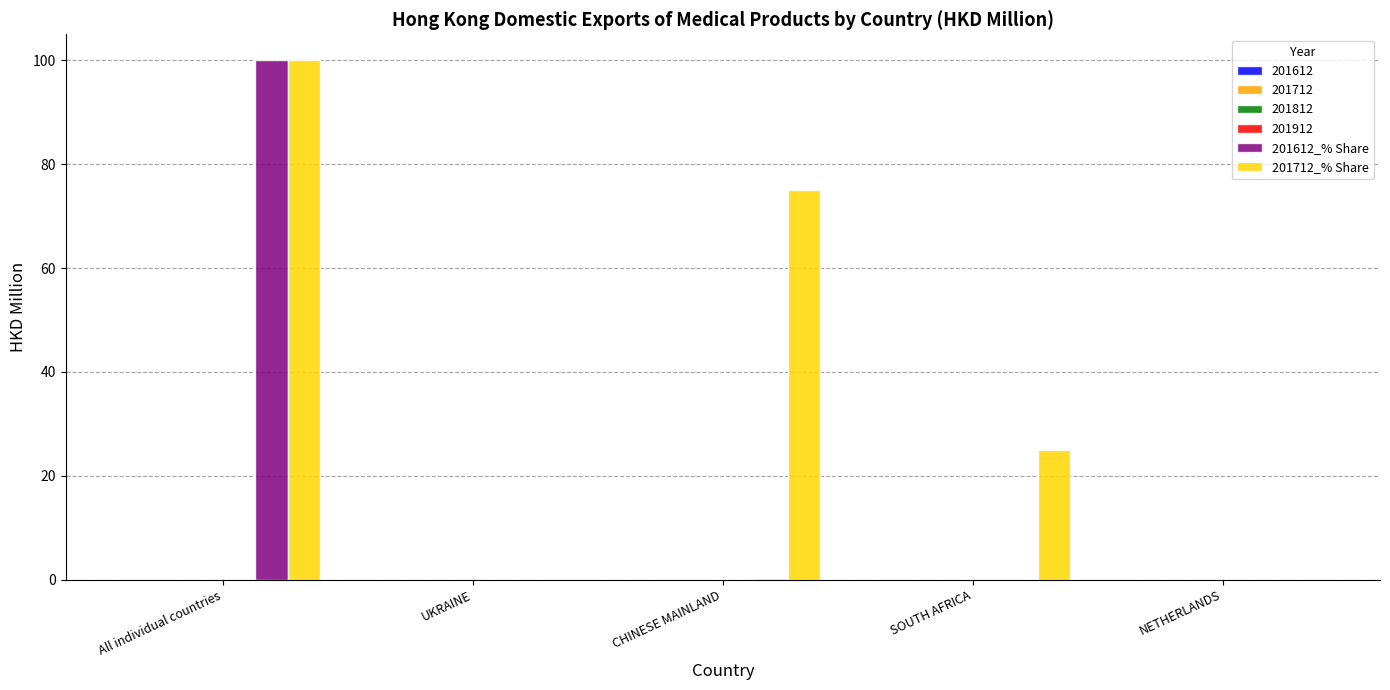

Reading left to right, transcribe all the data shown in this chart.

201612_% Share: 100.0	0.0	0.1	0.0	0.0
201712_% Share: 100.0	0.0	75.0	25.0	0.0